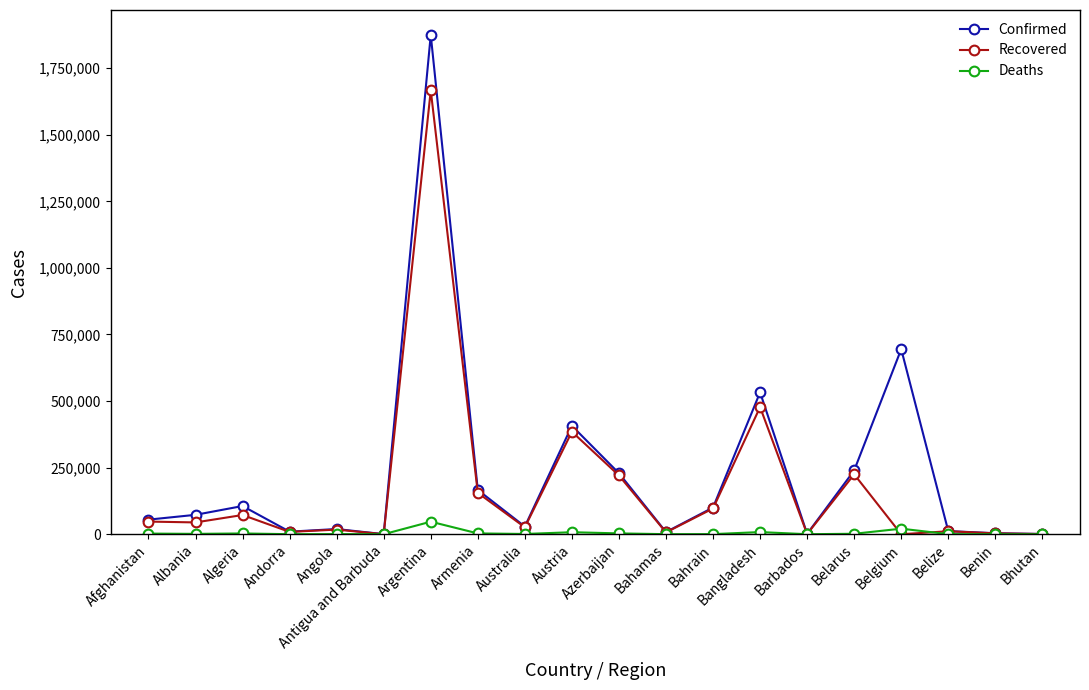

Is the value of Deaths at Antigua and Barbuda greater than the value of Recovered at Belarus?

No